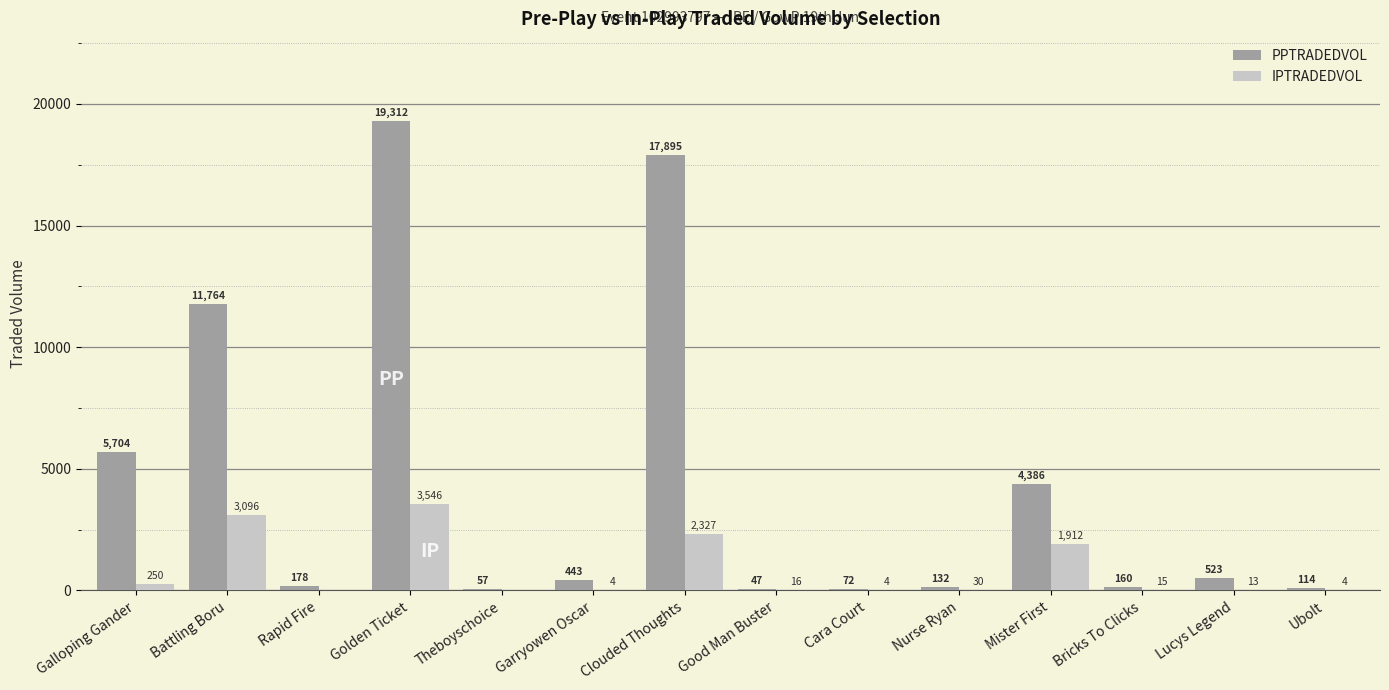

Which category has the highest value in the PPTRADEDVOL series?

Golden Ticket